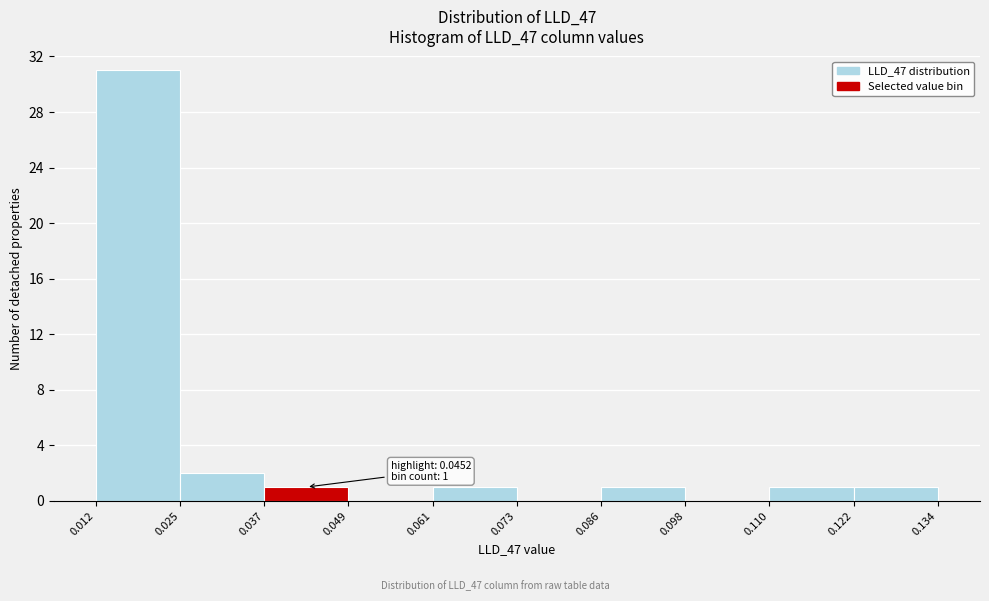

Which range on the x-axis has the tallest bar?

0.012 to 0.025